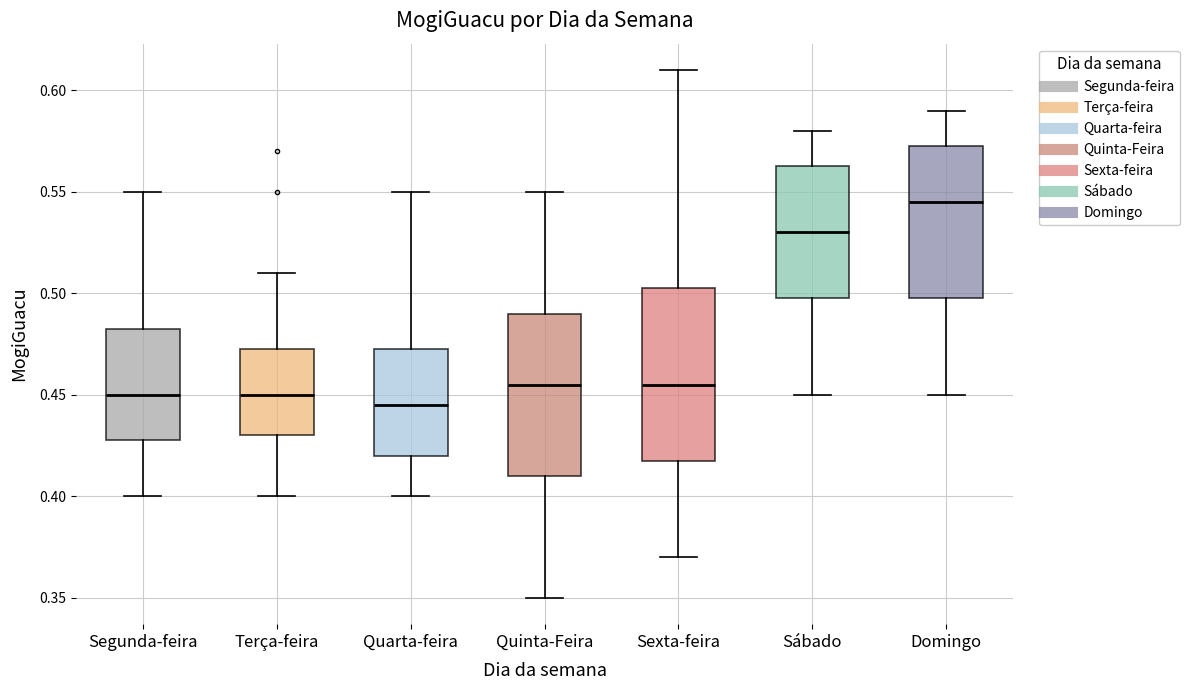

Reading left to right, transcribe this box plot: for each box, give where its median line is, the range the box spans, and where its two whiskers end, as read against the y-axis. The values are not printed on the chart, so give them approximately, as read against the axis.

Segunda-feira: median 0.450, box 0.430 to 0.485, whiskers 0.400 to 0.550
Terça-feira: median 0.450, box 0.430 to 0.475, whiskers 0.400 to 0.510
Quarta-feira: median 0.445, box 0.420 to 0.475, whiskers 0.400 to 0.550
Quinta-Feira: median 0.455, box 0.410 to 0.490, whiskers 0.350 to 0.550
Sexta-feira: median 0.455, box 0.420 to 0.505, whiskers 0.370 to 0.610
Sábado: median 0.530, box 0.500 to 0.565, whiskers 0.450 to 0.580
Domingo: median 0.545, box 0.500 to 0.575, whiskers 0.450 to 0.590